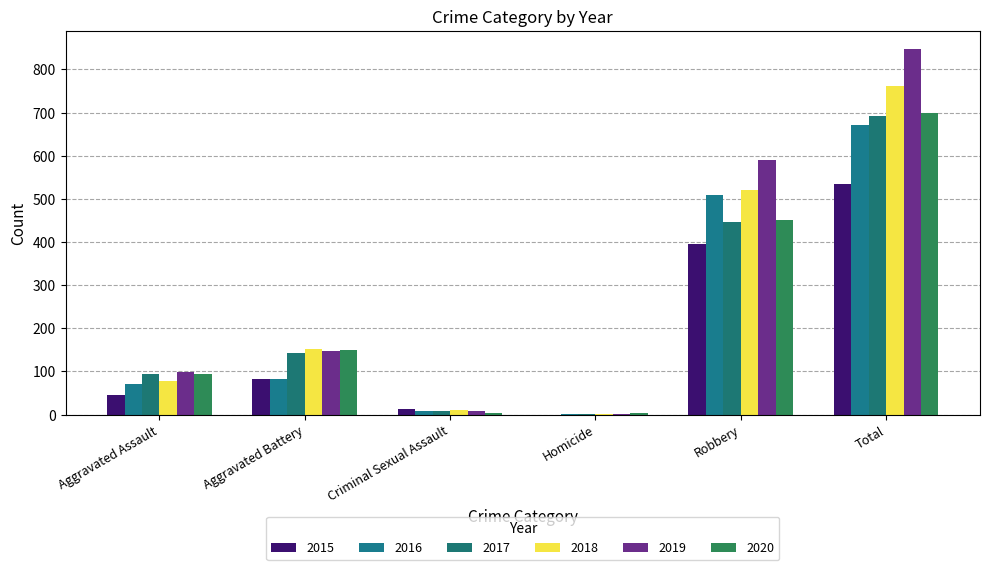

Which has a higher value, Aggravated Assault or Total?

Total